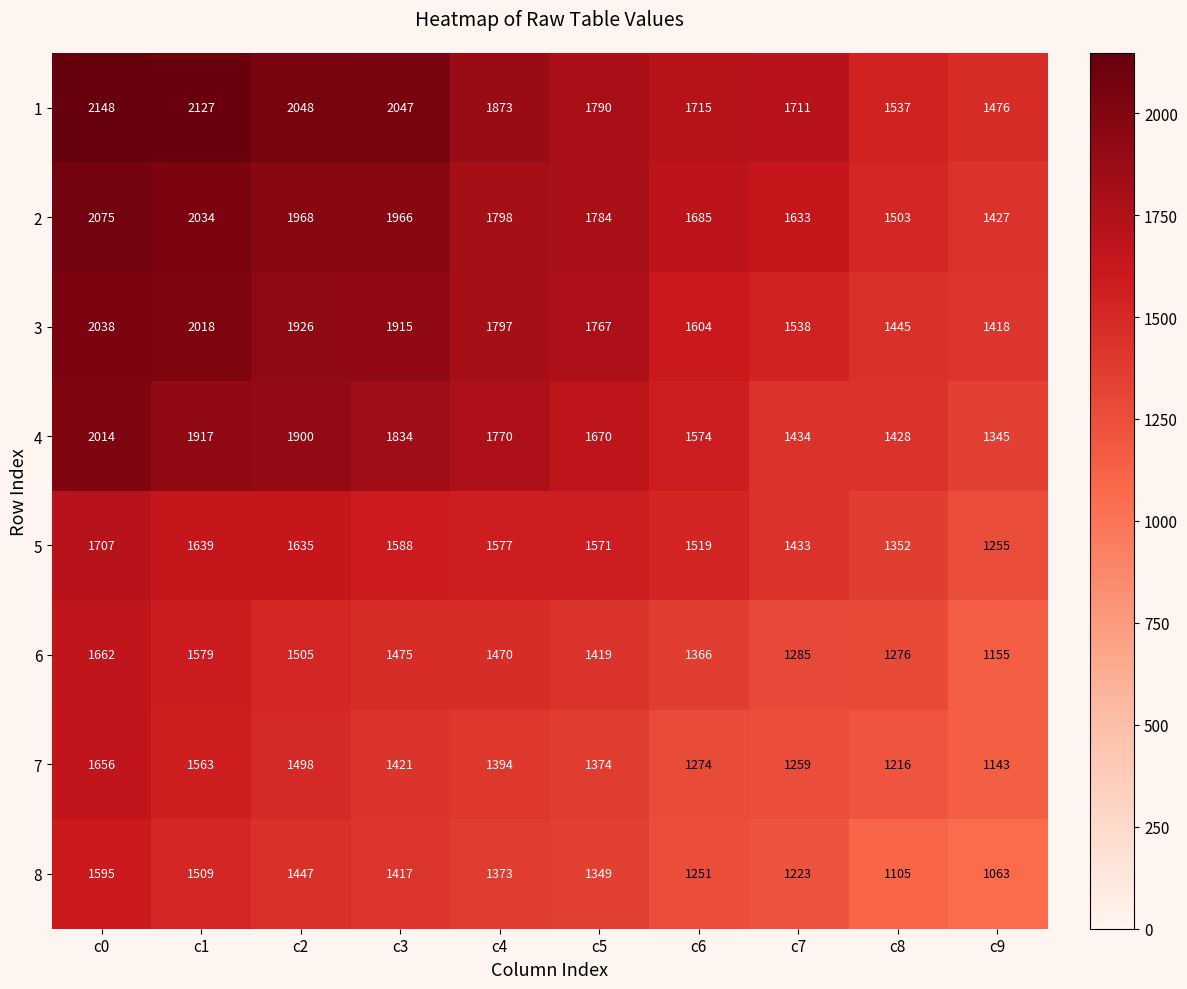

Which series has the largest total across all categories?

1